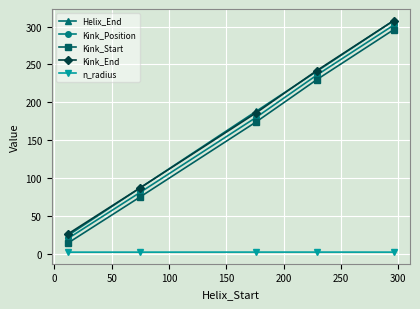

What is the maximum value for Helix_End?

308.0